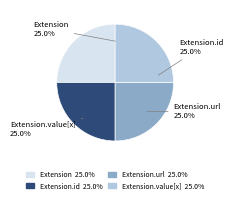

Is Extension the majority of the pie?

No